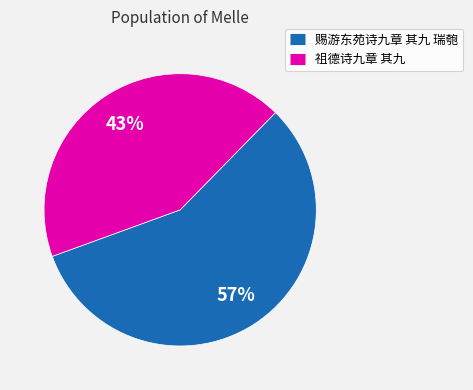

Combined, do 赐游东苑诗九章 其九 瑞匏 and 祖德诗九章 其九 account for over 50%?

Yes